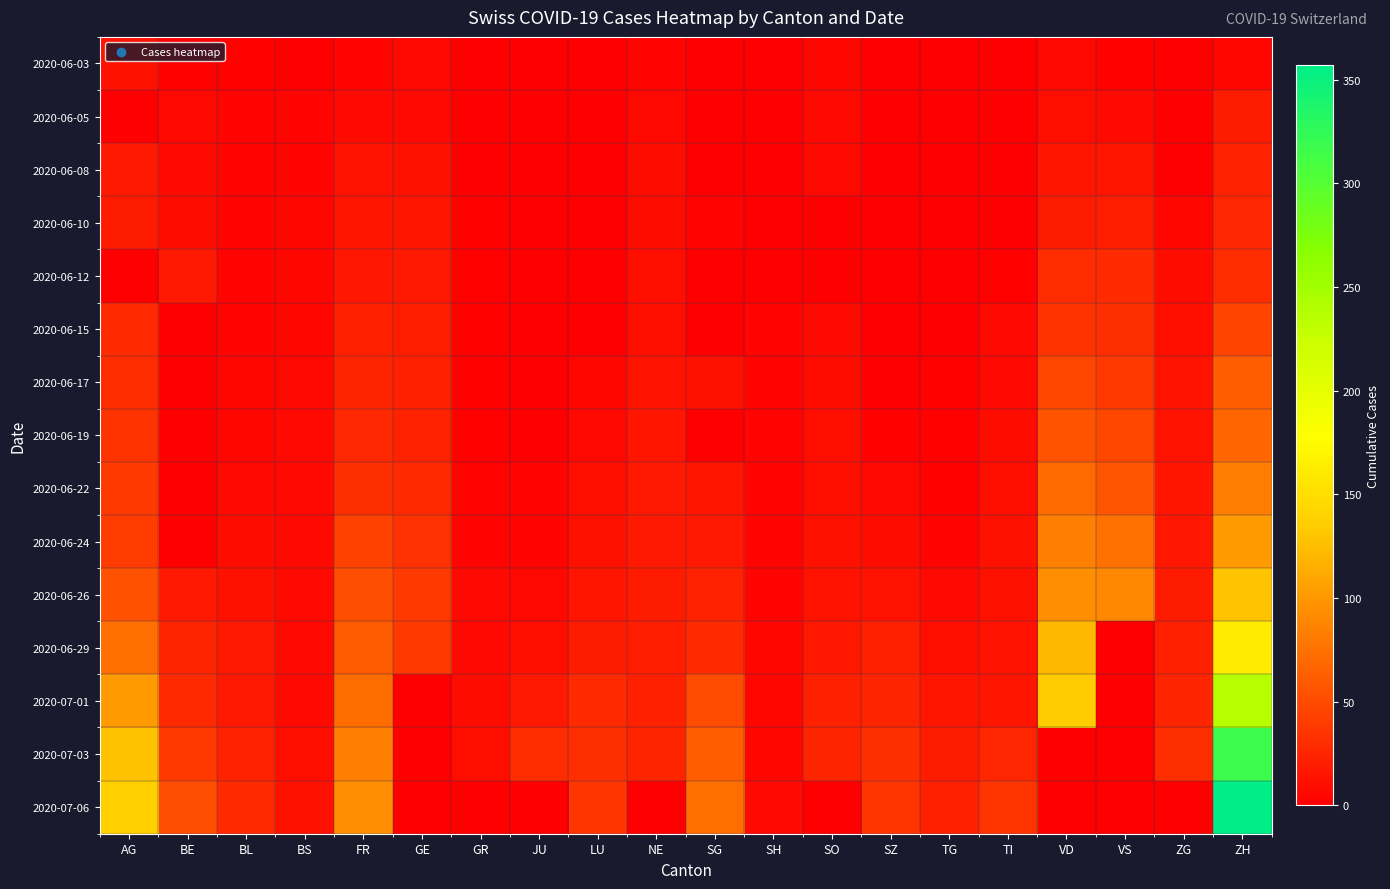

List the series in order of their peak value, lowest first.

2020-06-03, 2020-06-05, 2020-06-08, 2020-06-10, 2020-06-12, 2020-06-15, 2020-06-17, 2020-06-19, 2020-06-22, 2020-06-24, 2020-06-26, 2020-06-29, 2020-07-01, 2020-07-03, 2020-07-06